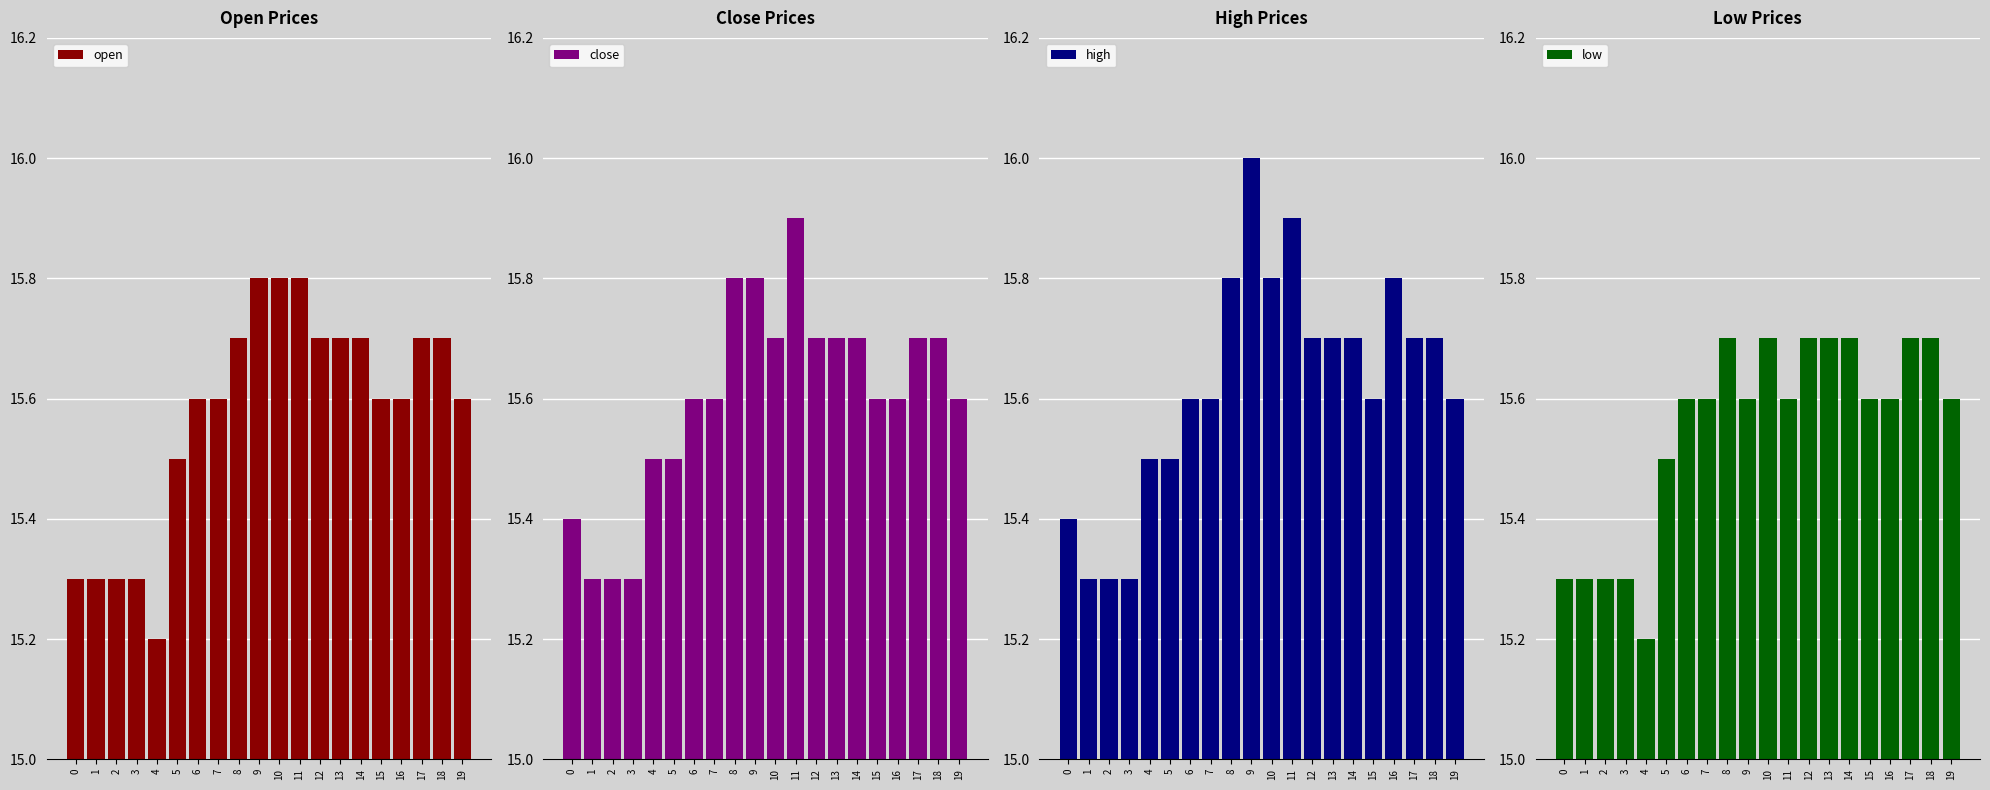

At which category does the chart reach its peak across all series?

9